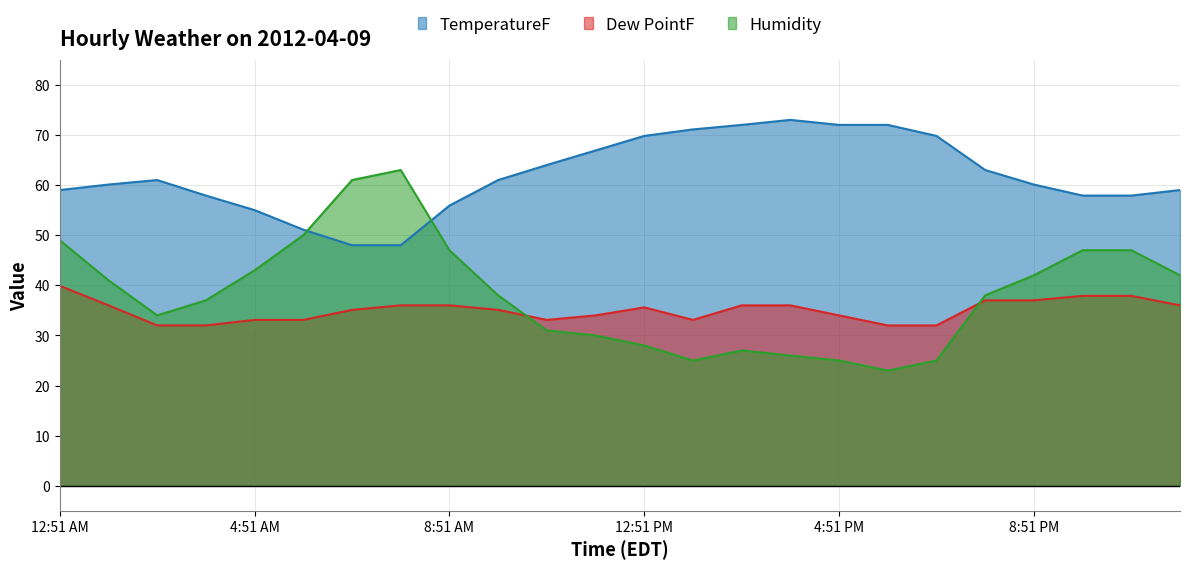

How many data points in TemperatureF are above 61?

10